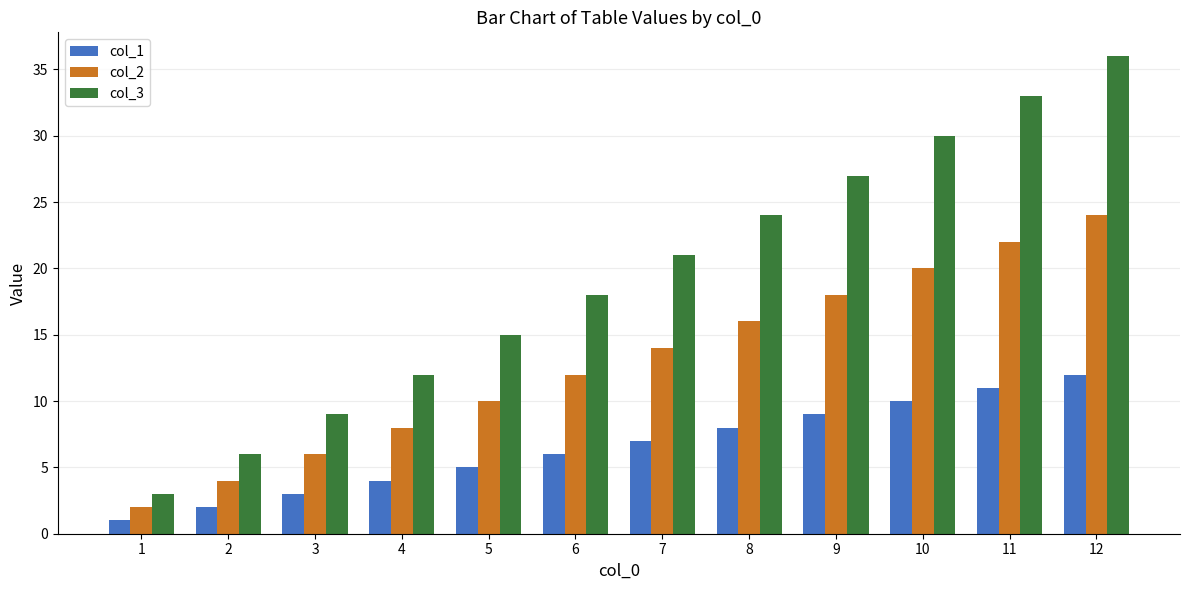

Is the value of col_3 at 8 greater than the value of col_2 at 6?

Yes